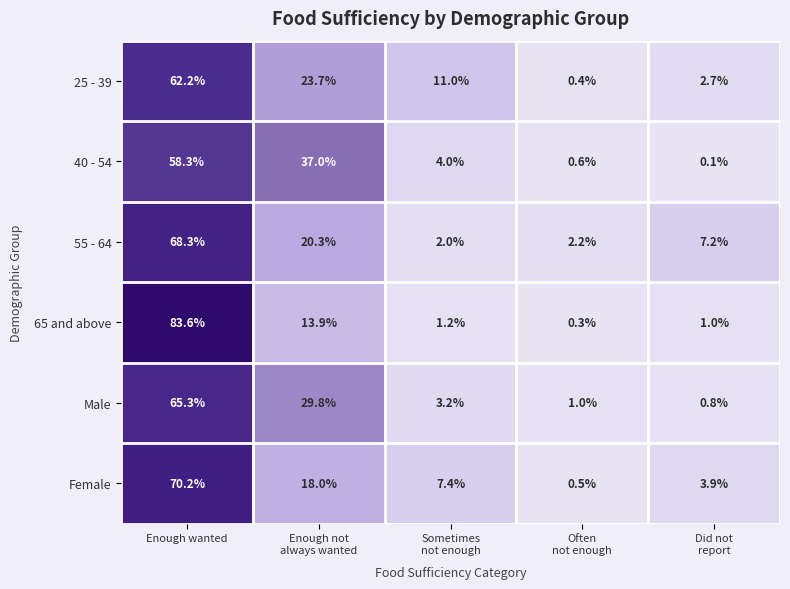

What is the greatest value displayed?

83.6